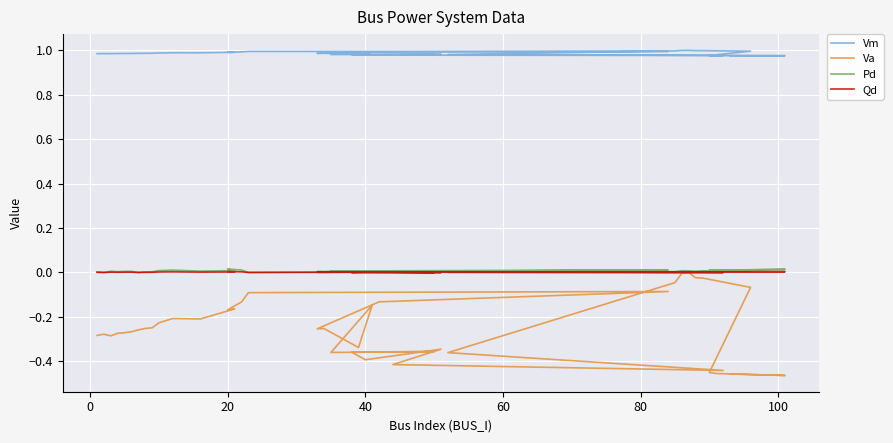

What are all the series names shown in the legend?

Vm, Va, Pd, Qd